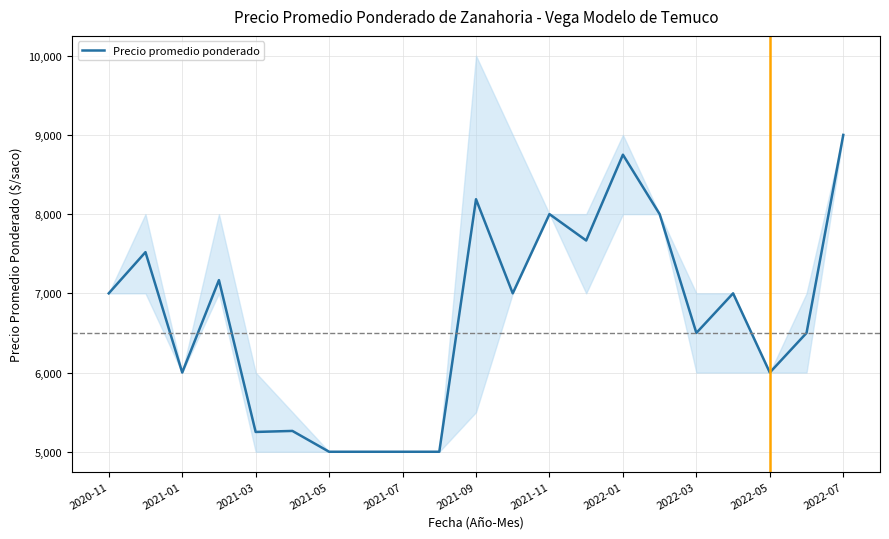

What is the lowest value of the Precio promedio ponderado series?

5000